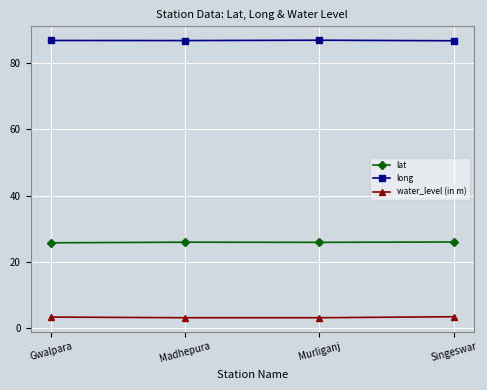

What are all the series names shown in the legend?

lat, long, water_level (in m)